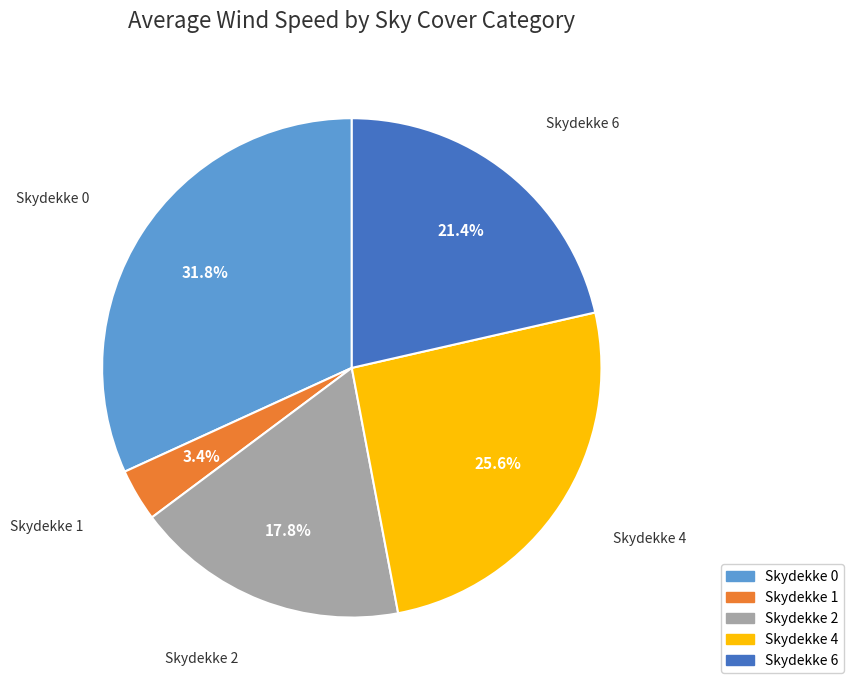

To the nearest percent, what is the average slice percentage?

20%